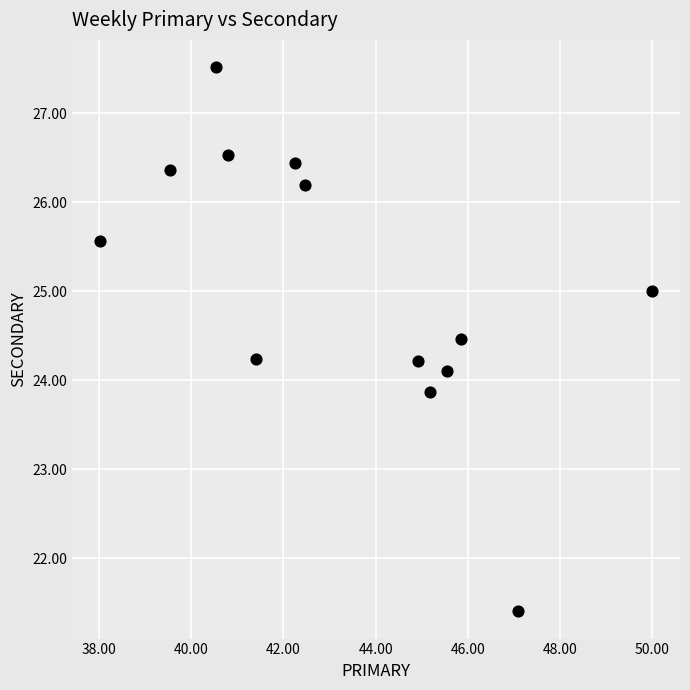

What is the range of Y values (max minus min)?

6.1